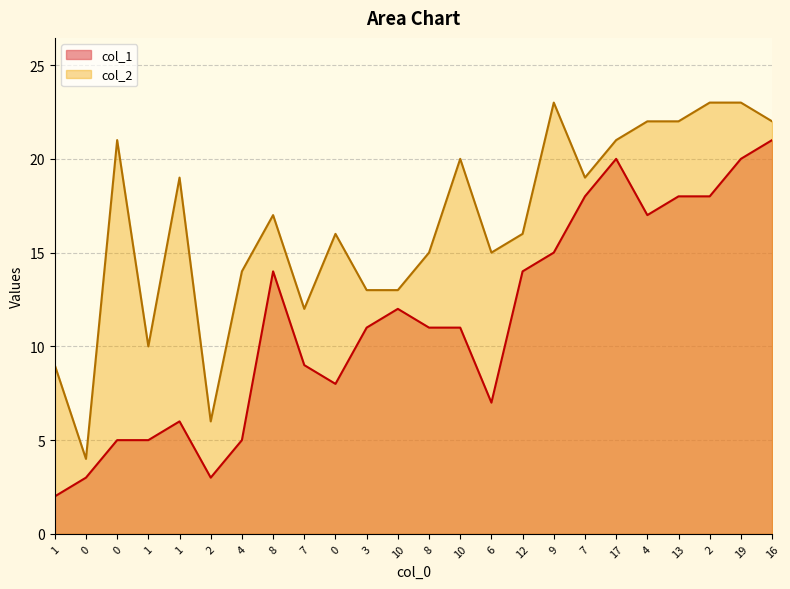

Between 3 and 17, which is larger?

17